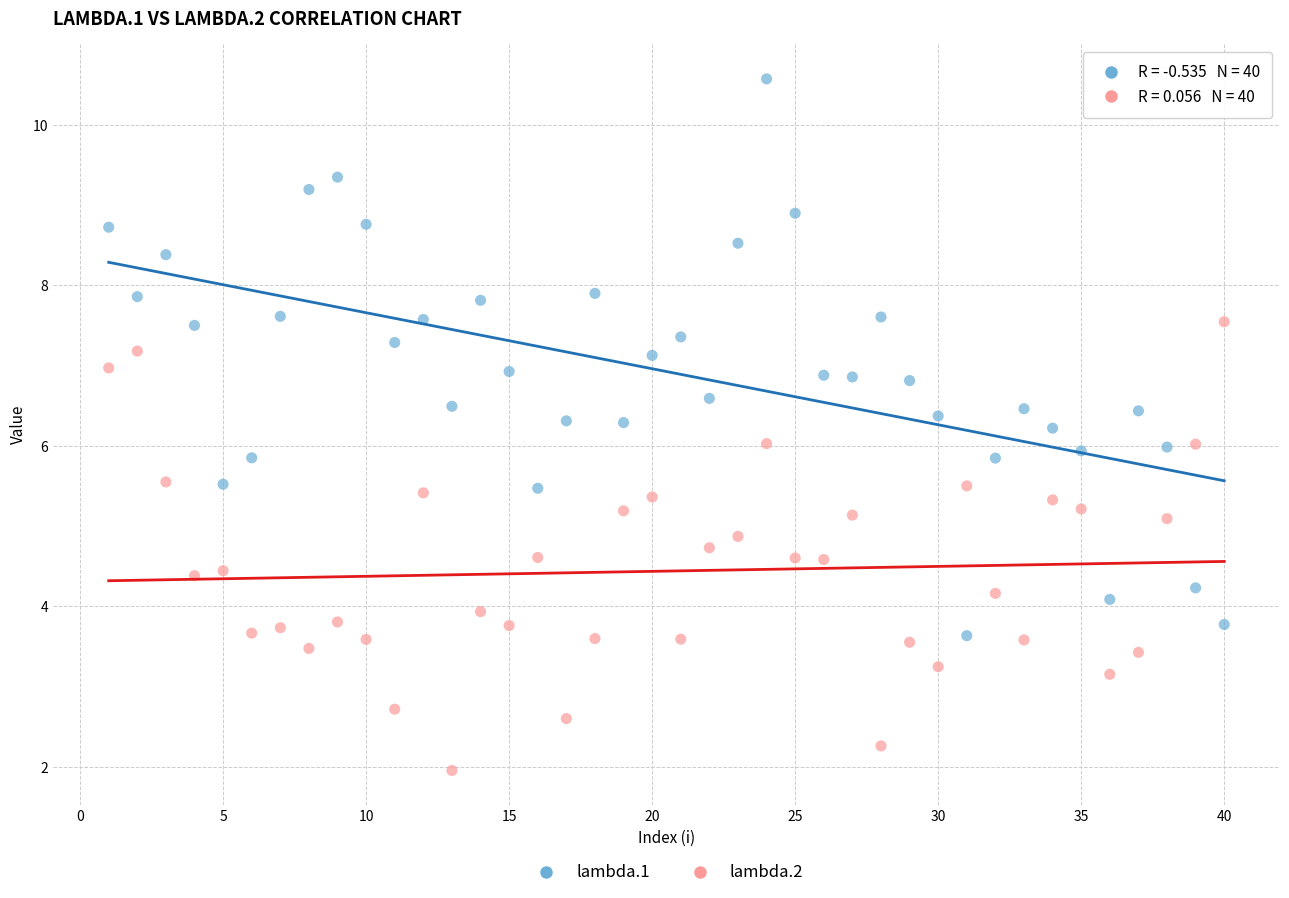

Which series reaches the minimum Y coordinate?

lambda.2